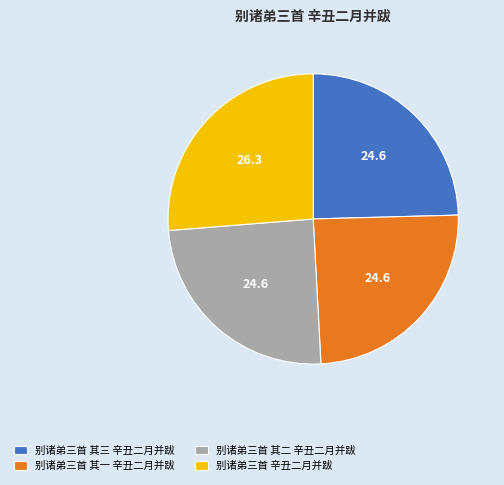

How many slices are in this pie chart?

4